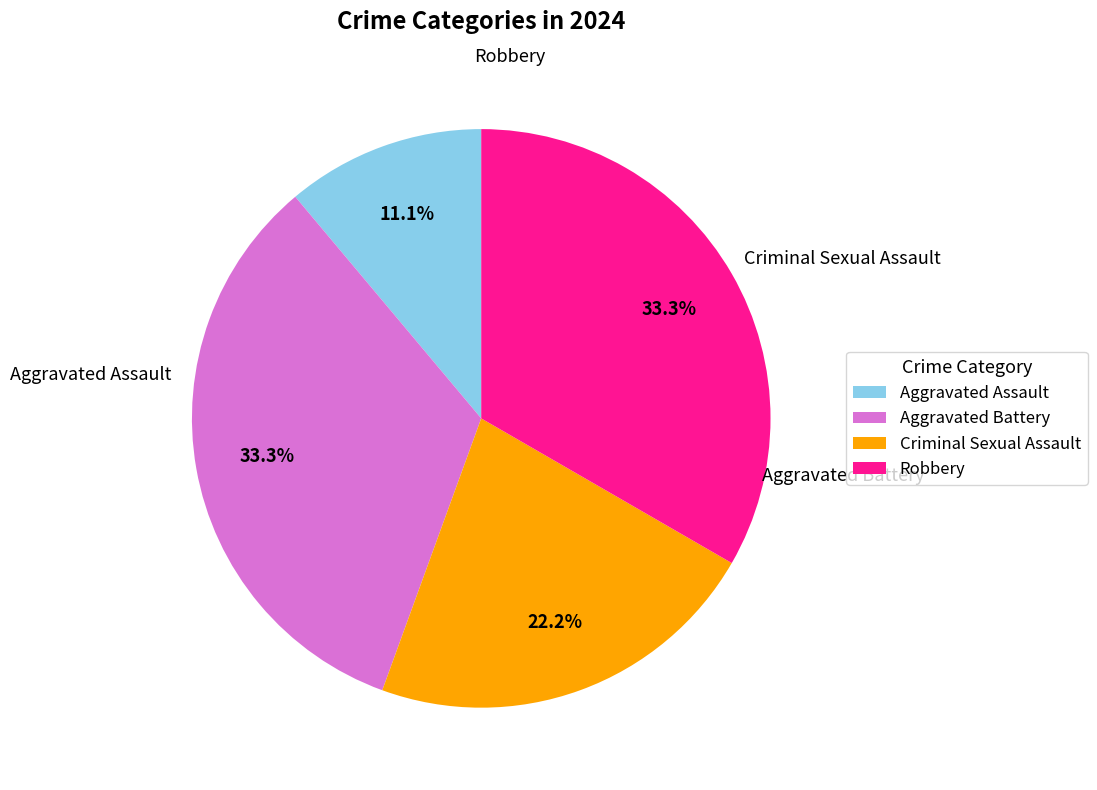

To the nearest percent, what is the average slice percentage?

25%